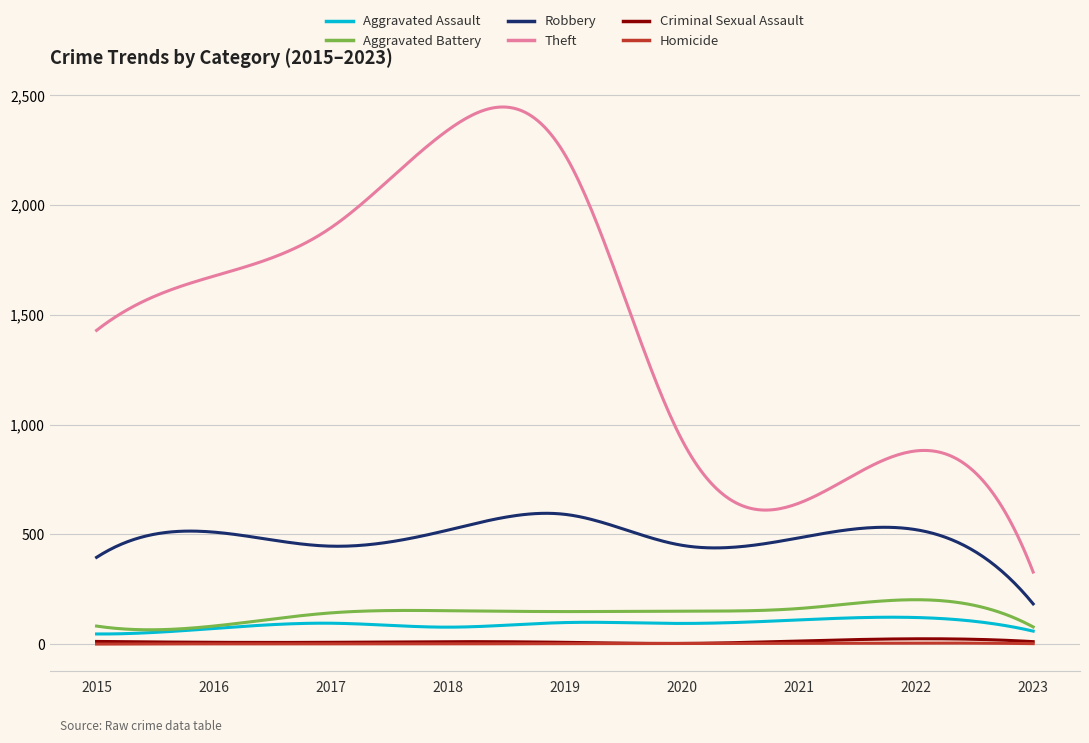

Which series has the largest total across all categories?

Theft